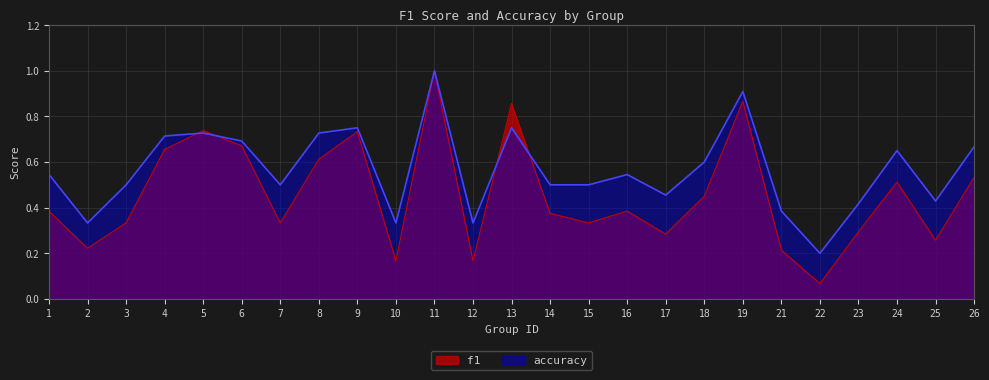

What is the total value across all series at 13?

1.6